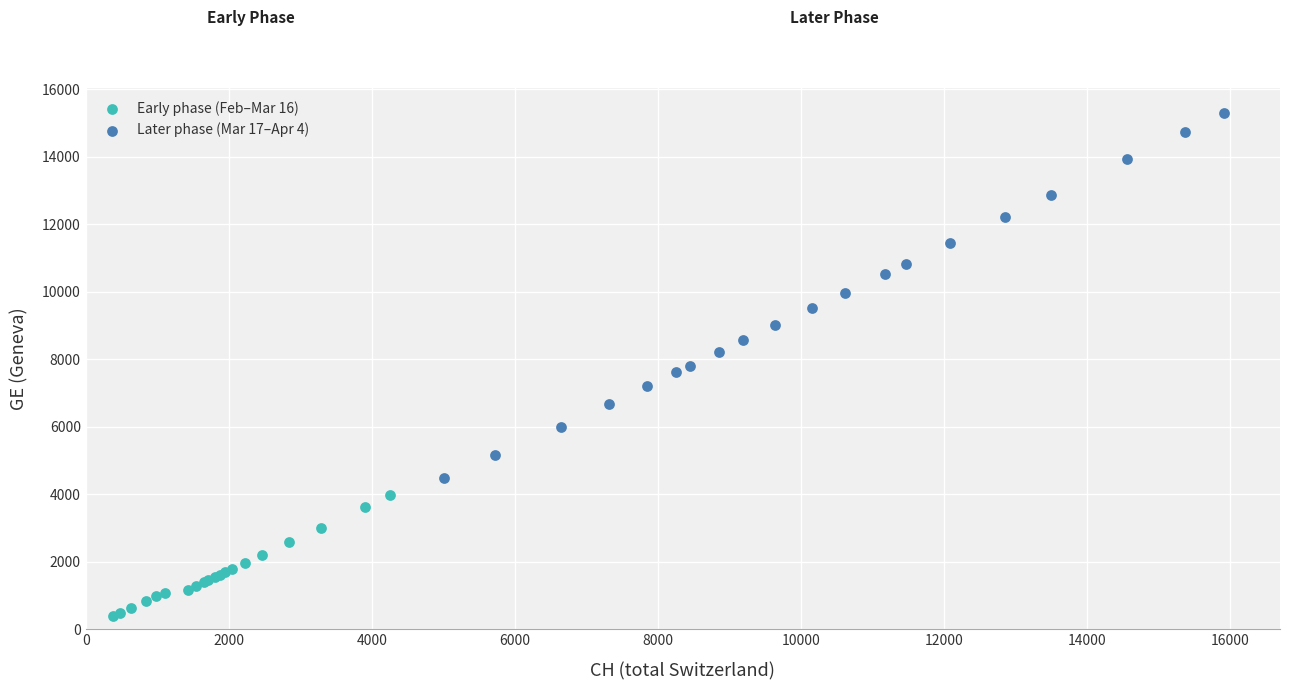

Which series has the largest Y range (max minus min)?

Later phase (Mar 17–Apr 4)